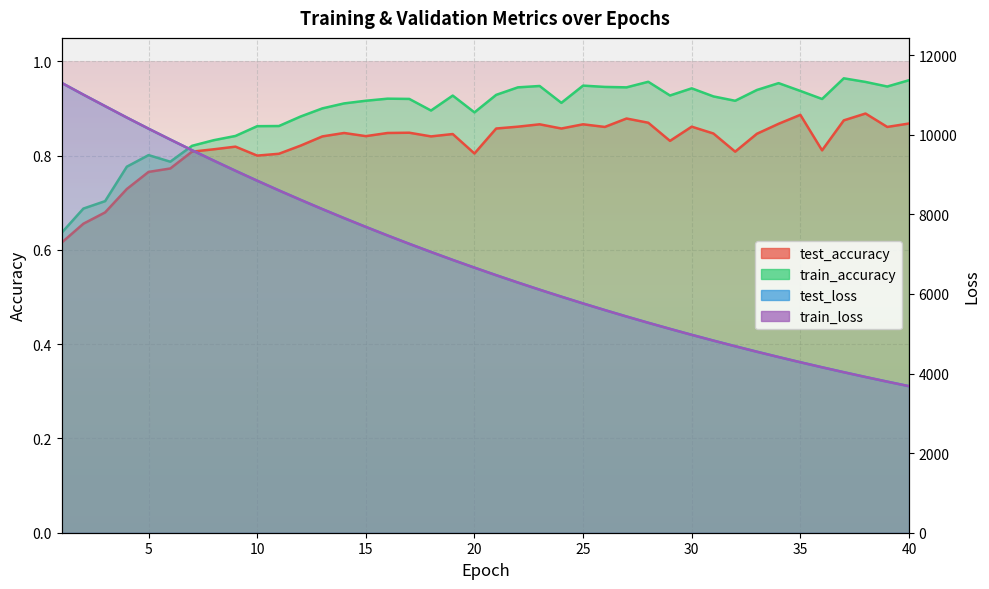

Rank the series by their maximum value, from highest to lowest.

test_loss, train_loss, train_accuracy, test_accuracy